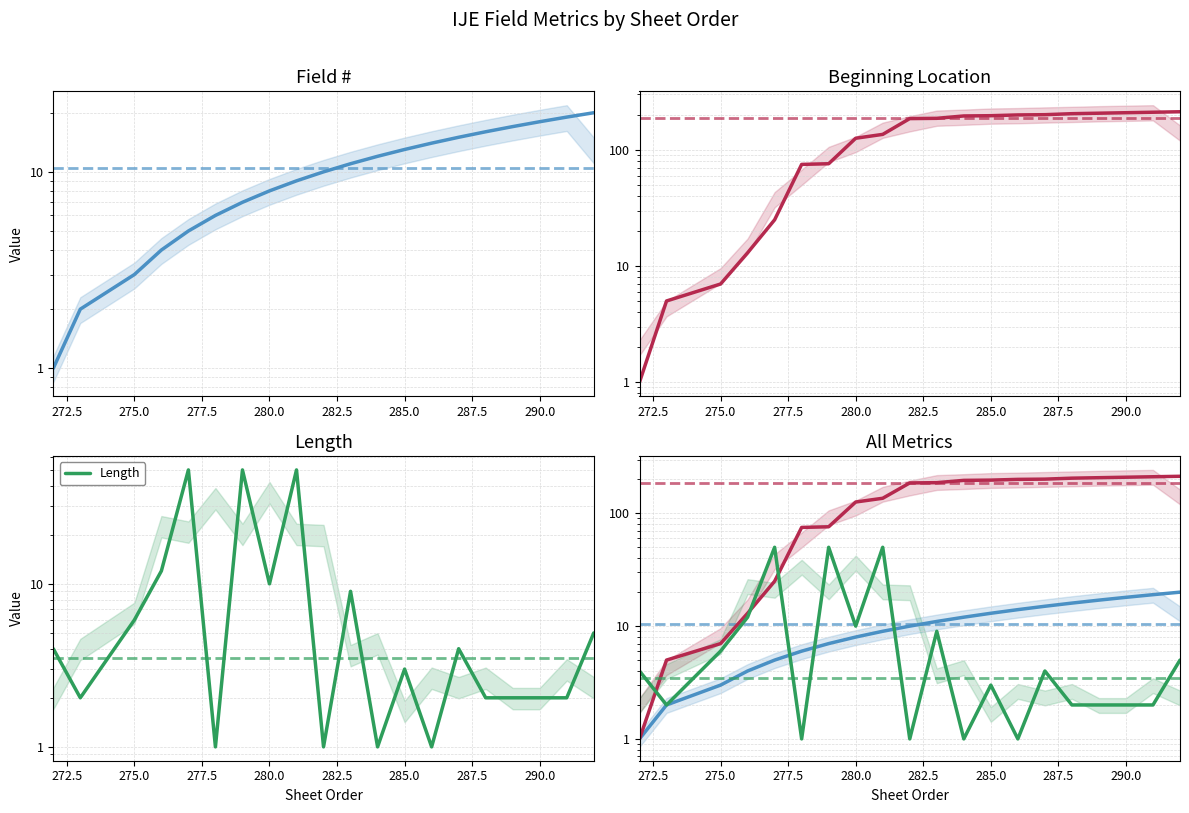

Between 280 and 285, which is larger?

285